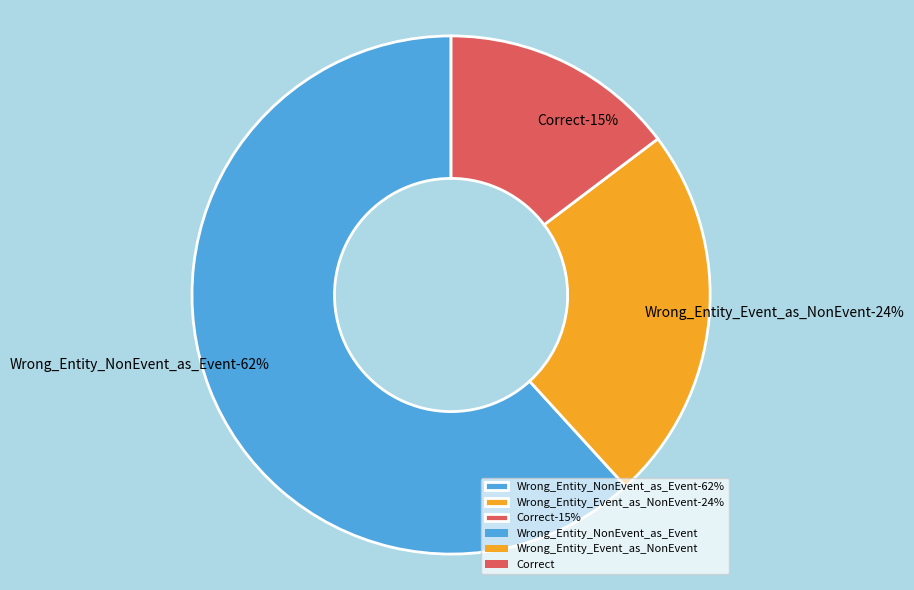

To the nearest percent, what portion does Correct represent?

15%